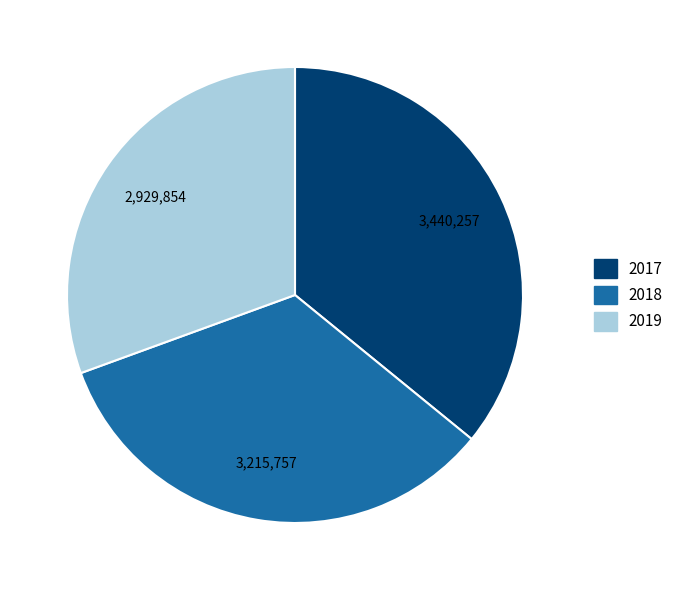

Rank the categories by value from lowest to highest.

2019, 2018, 2017